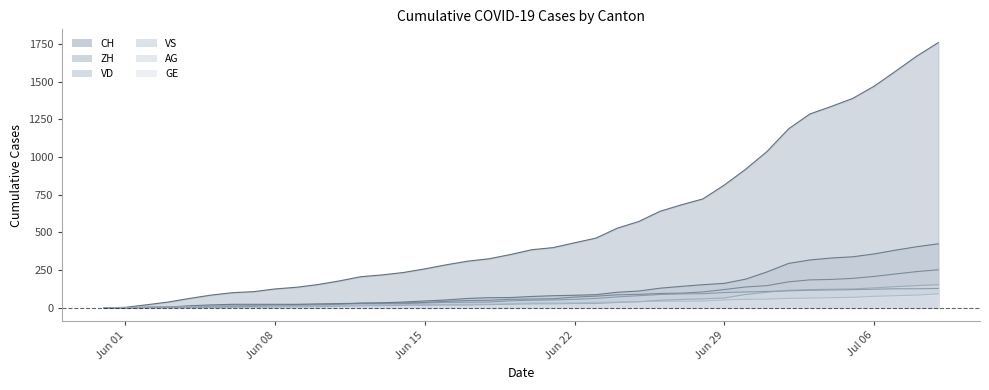

True or false: GE and VS cross at least once.

False